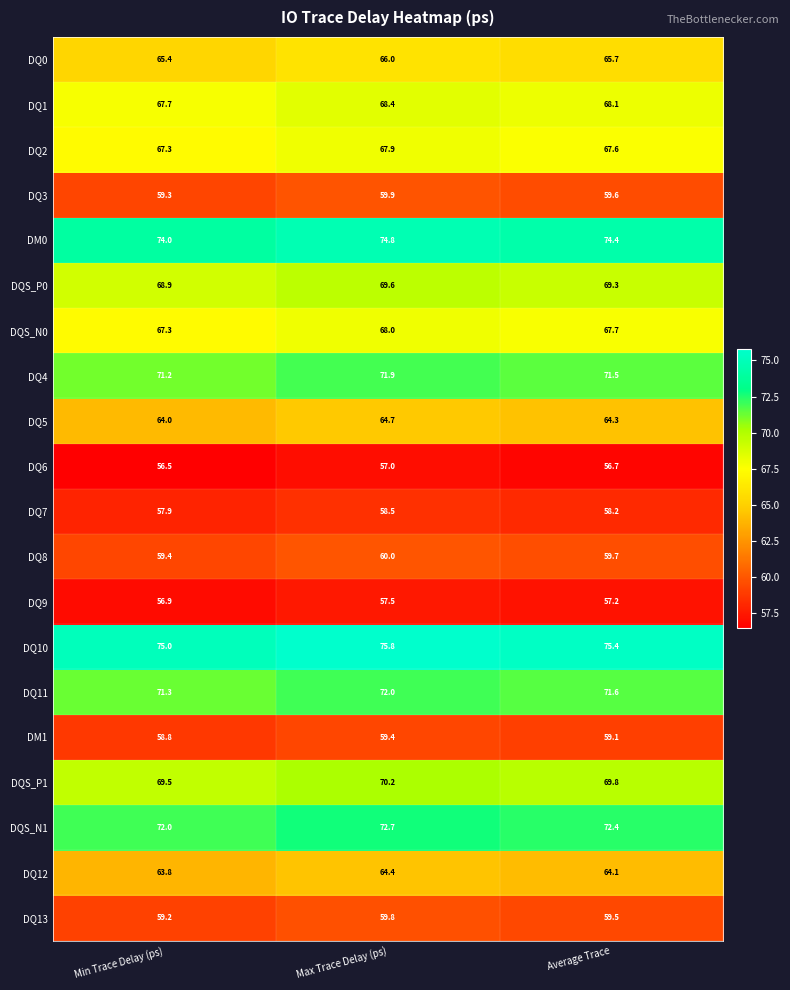

How many categories are shown in the chart?

3